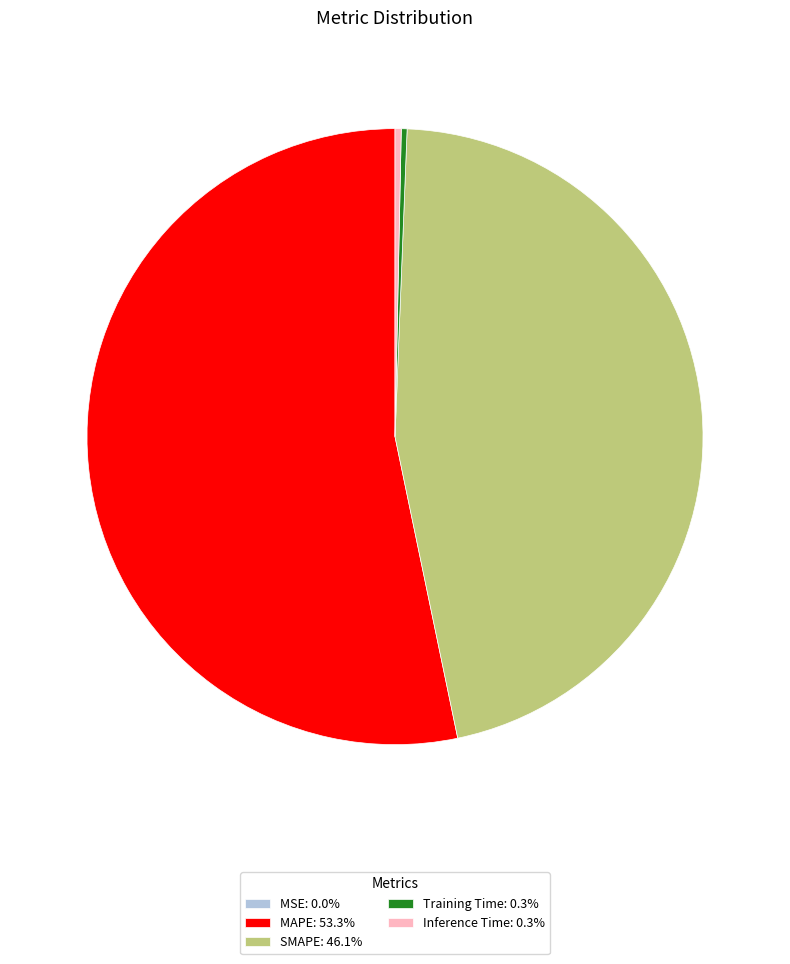

Is there a majority slice in this chart?

Yes